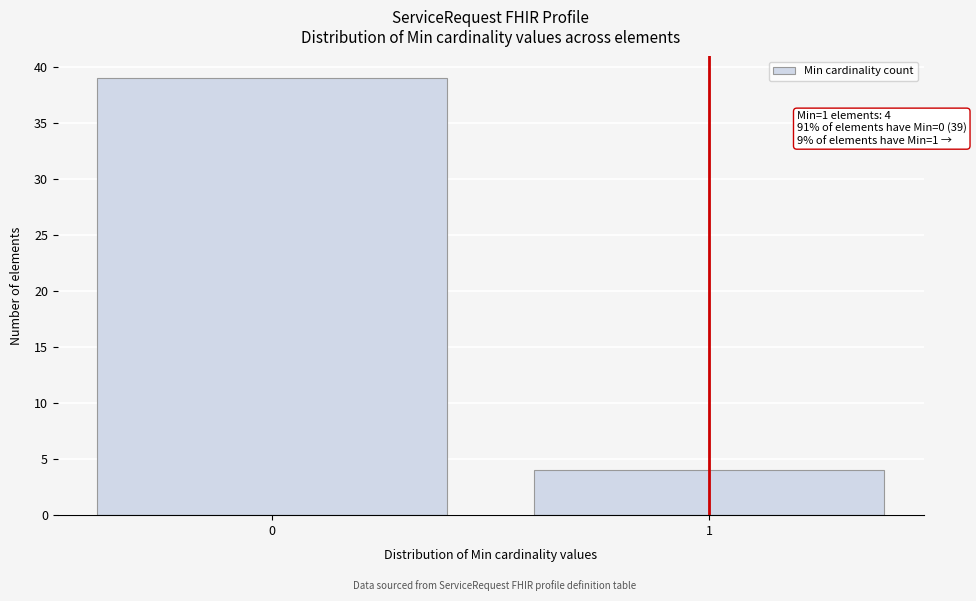

Reading left to right, list all the values displayed in this chart.

39	4